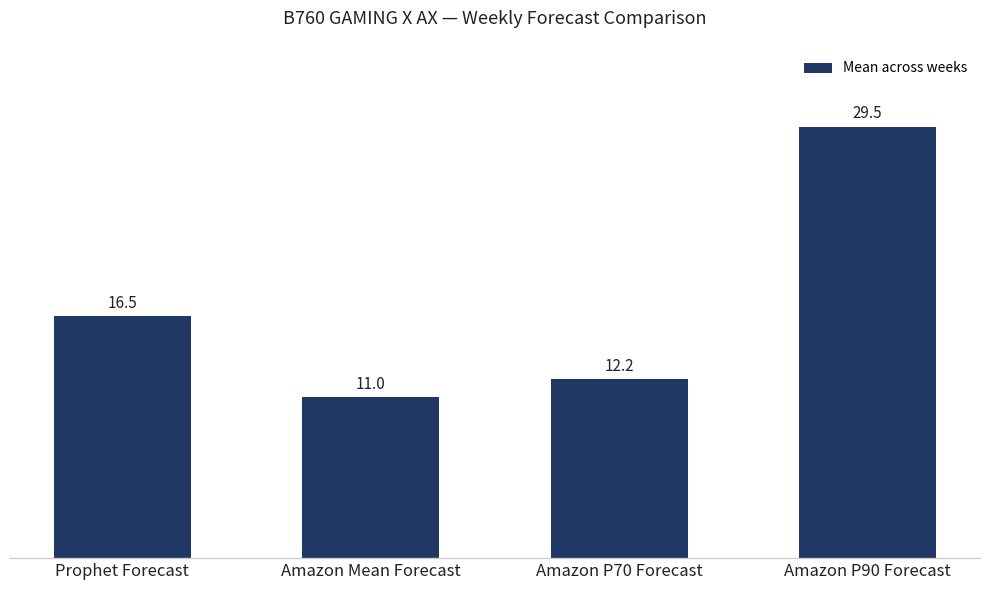

What is the value of the 4th bar from the left?

29.5